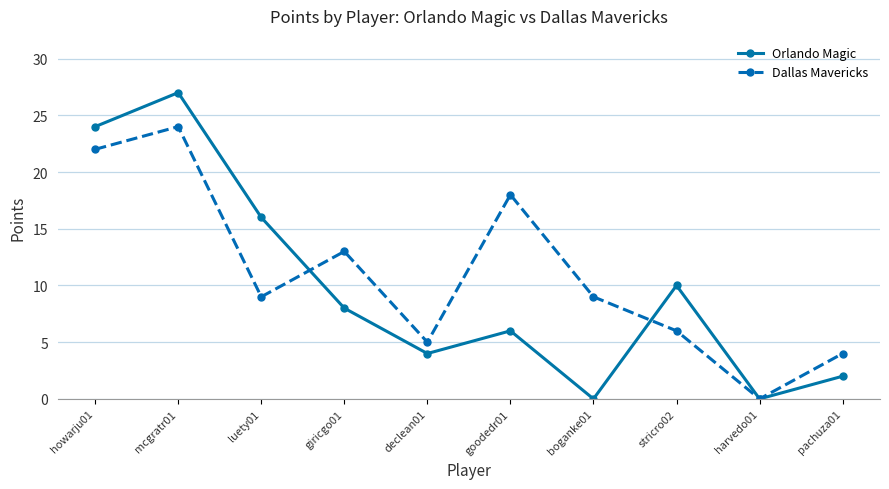

Between howarju01 and boganke01, which series saw the biggest shift?

Orlando Magic